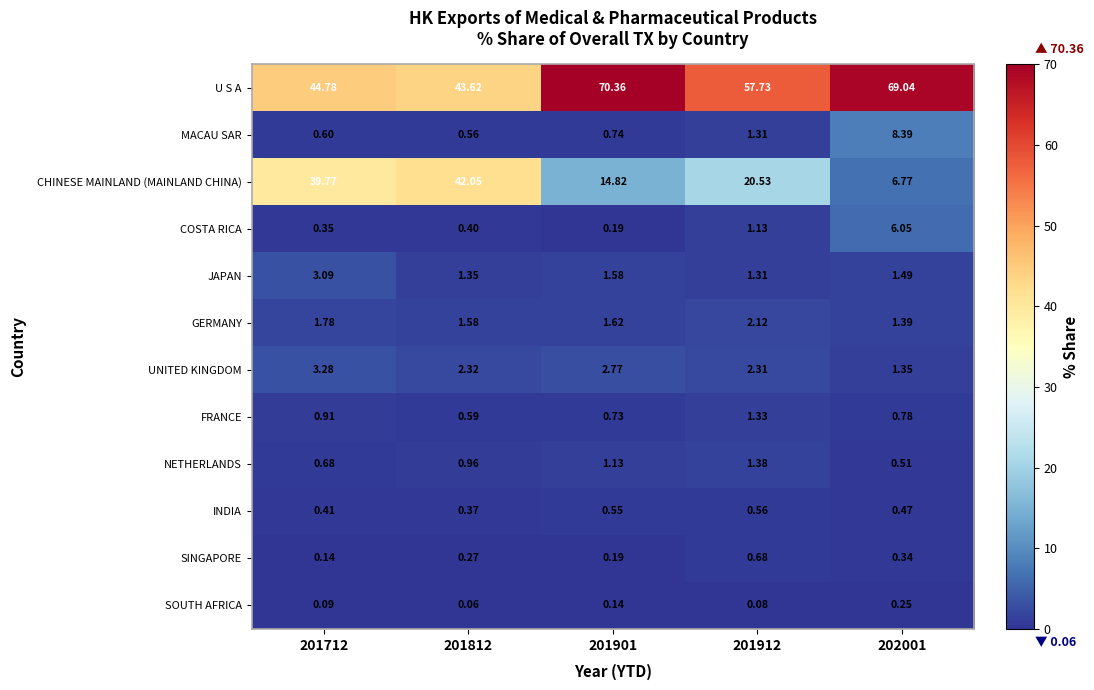

Which series has the largest total across all categories?

U S A